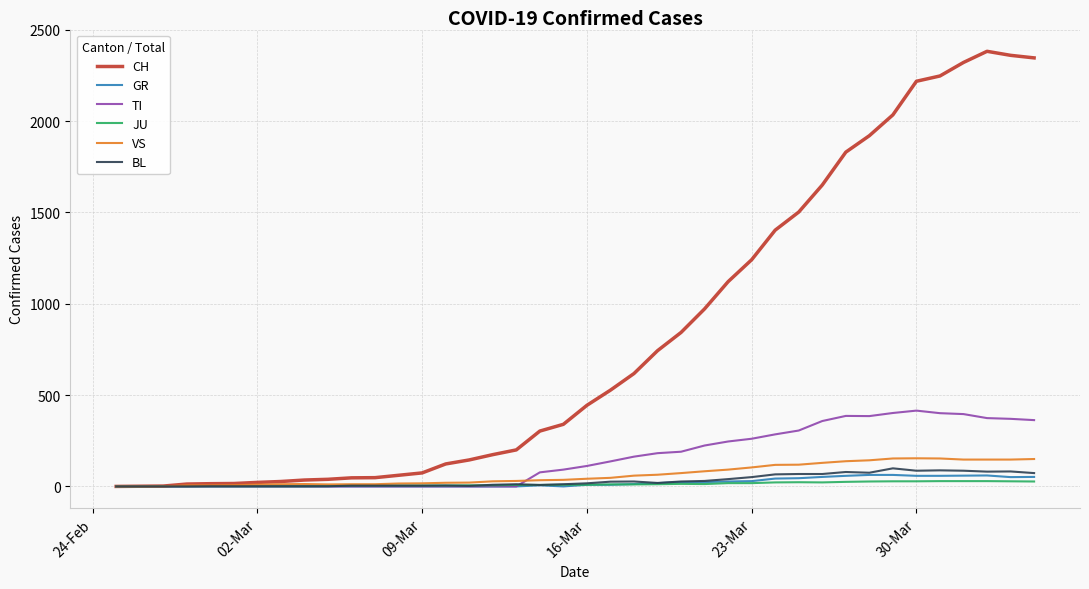

What is the average value of the JU series?

12